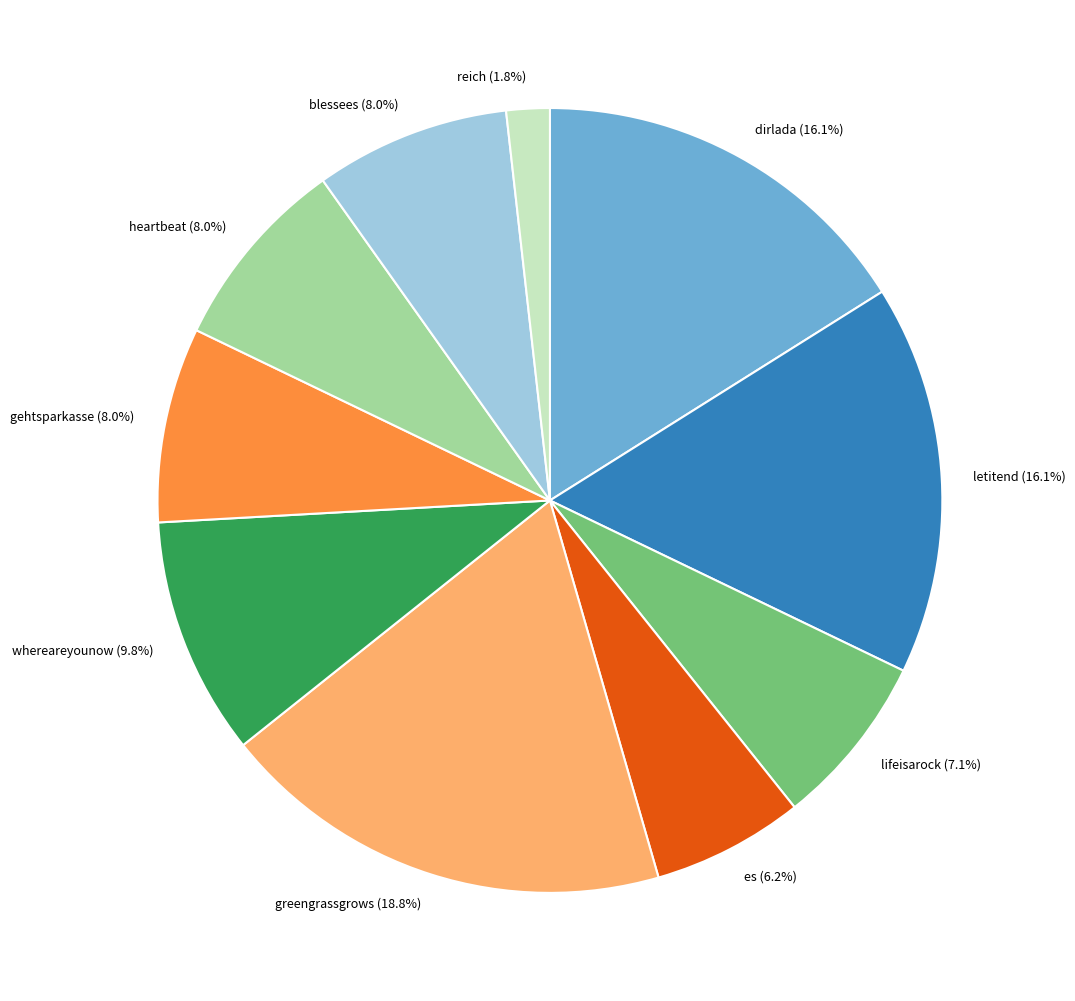

Between reich and letitend, which is larger?

letitend